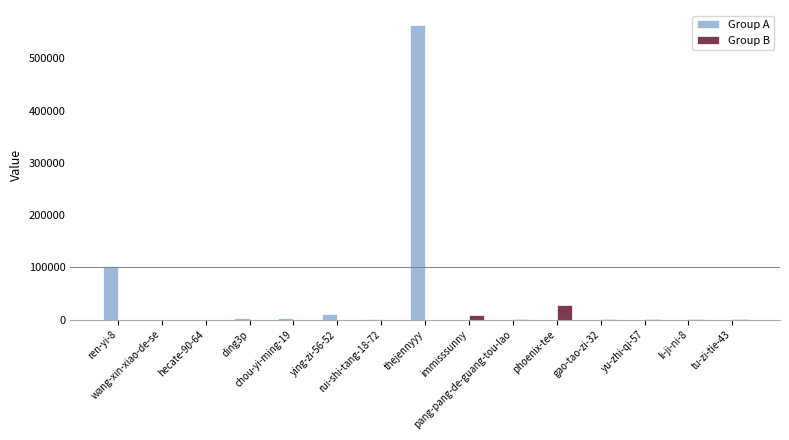

What is the sum of all Group A values?

687700